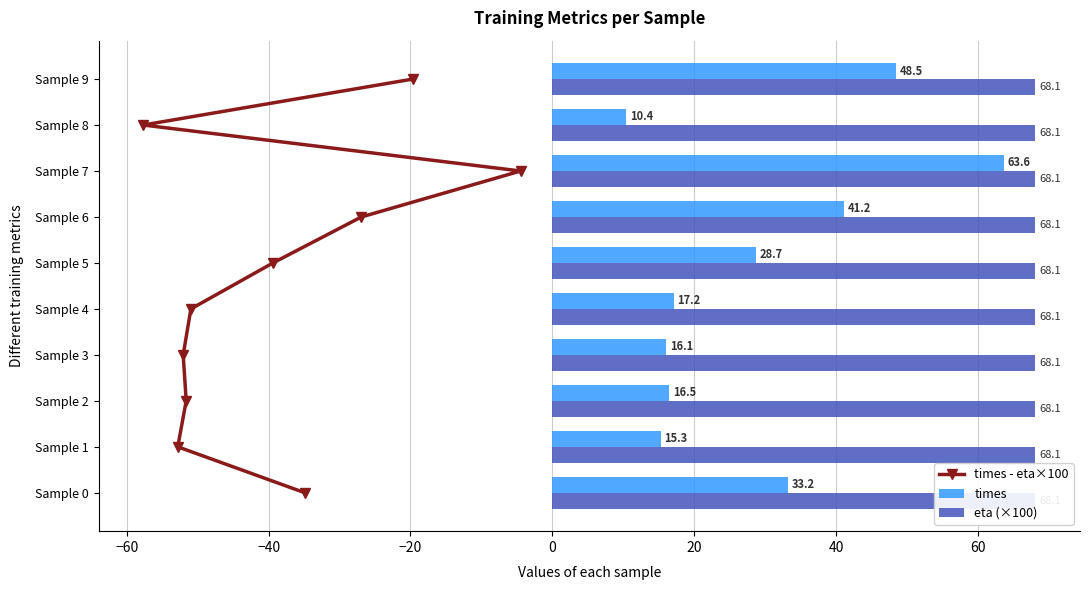

Count the times - eta×100 values in the range 2 to 7.

6